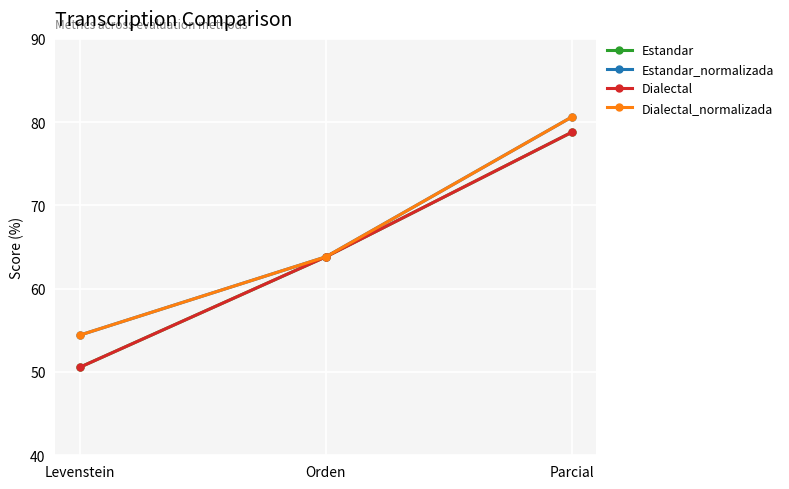

Is this an area chart (filled region under the line)?

No